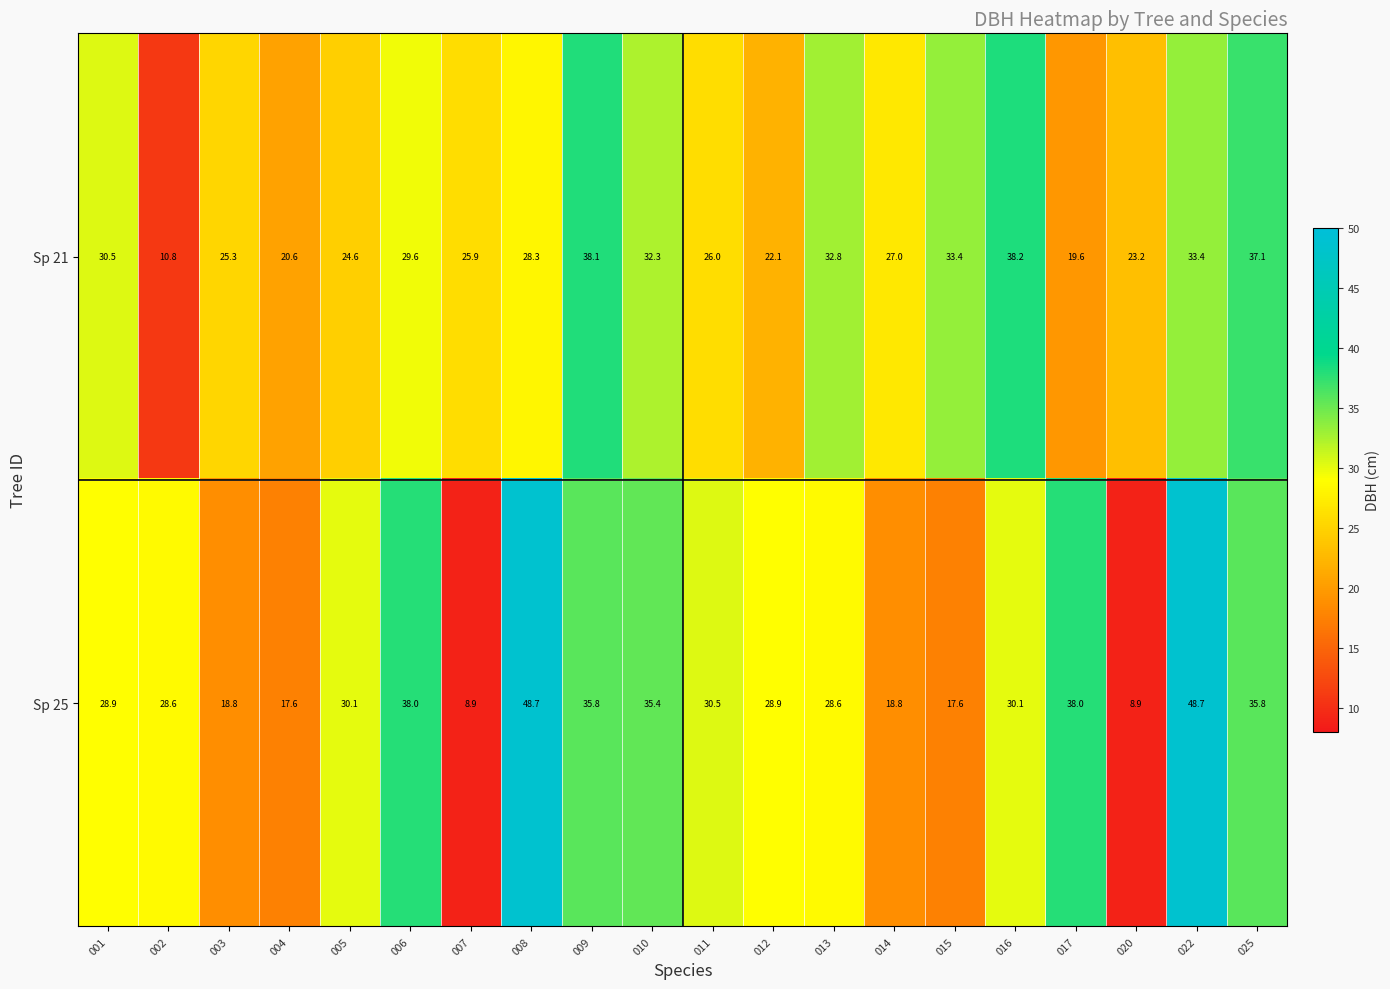

How many values in the Sp 25 series are below 30?

10